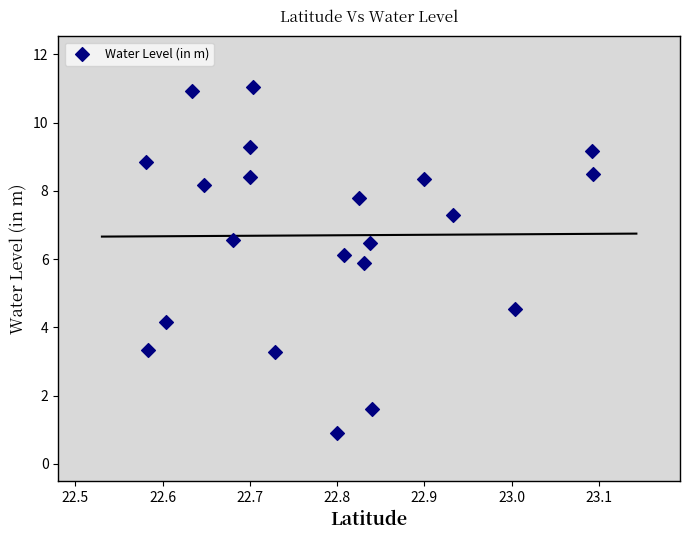

What Y value in the scatter plot is closest to 5?

4.5